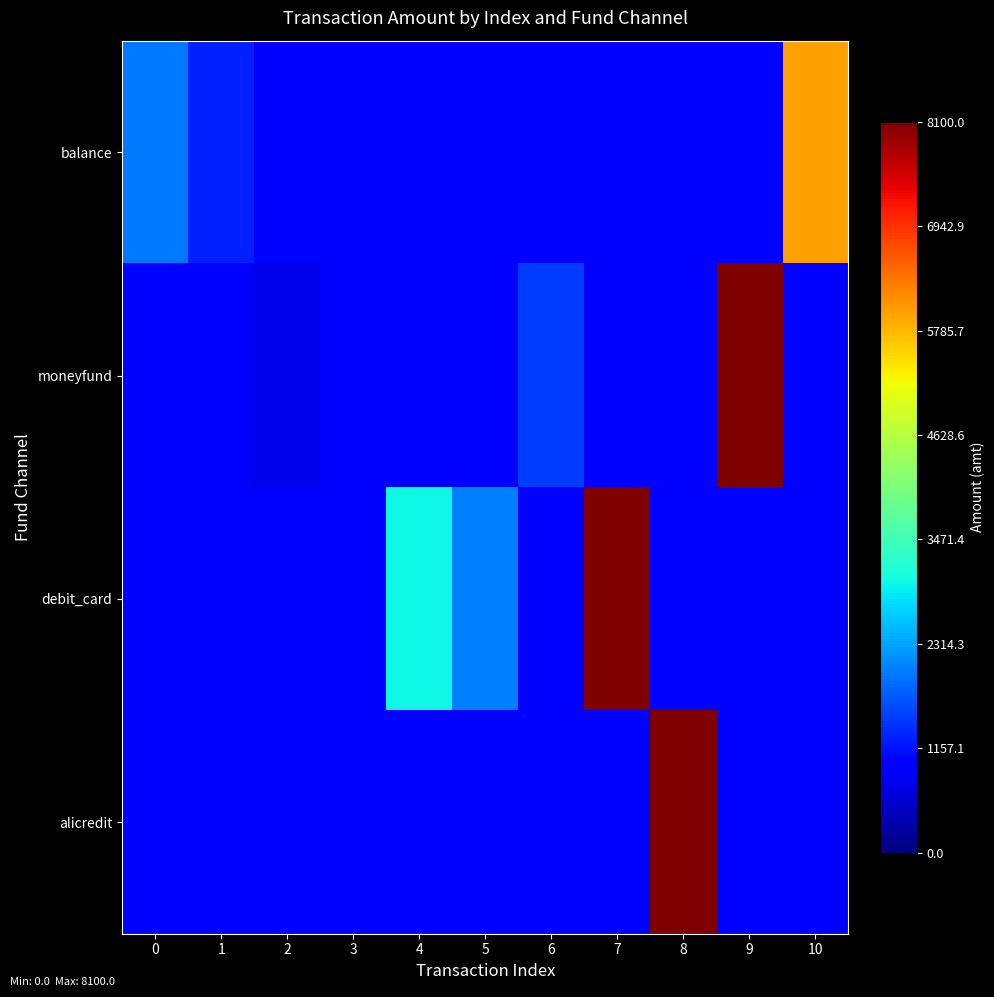

How many distinct data groups are displayed?

4